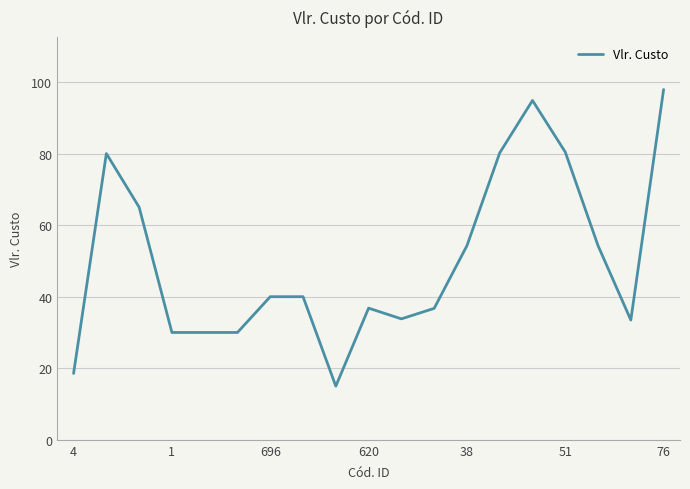

What is the maximum value shown in the chart?

97.9